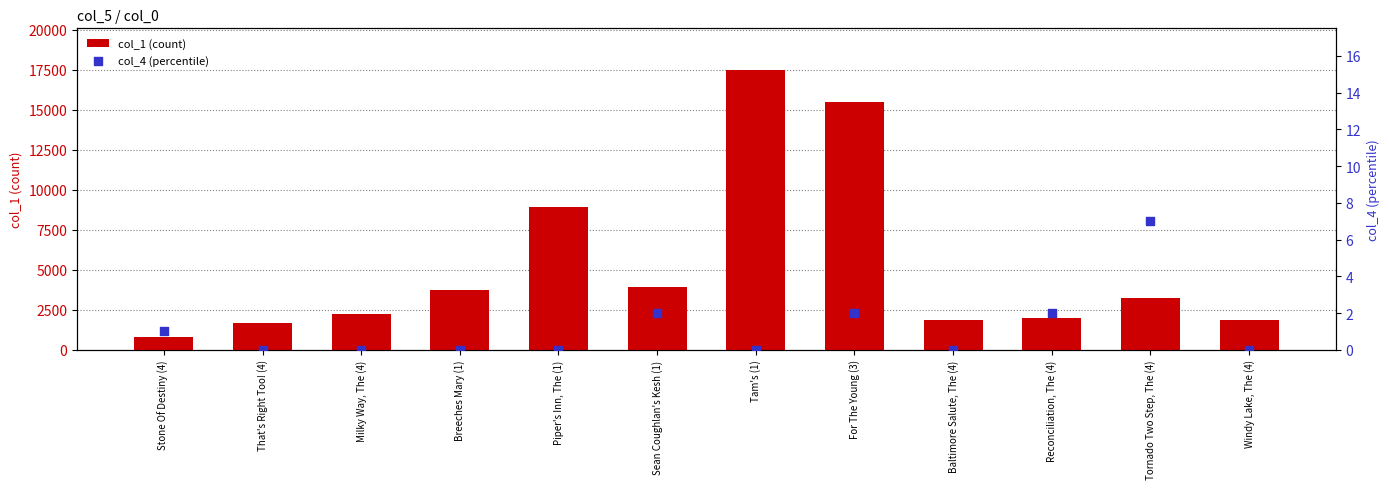

Which series has the largest Y range (max minus min)?

col_1 (count)